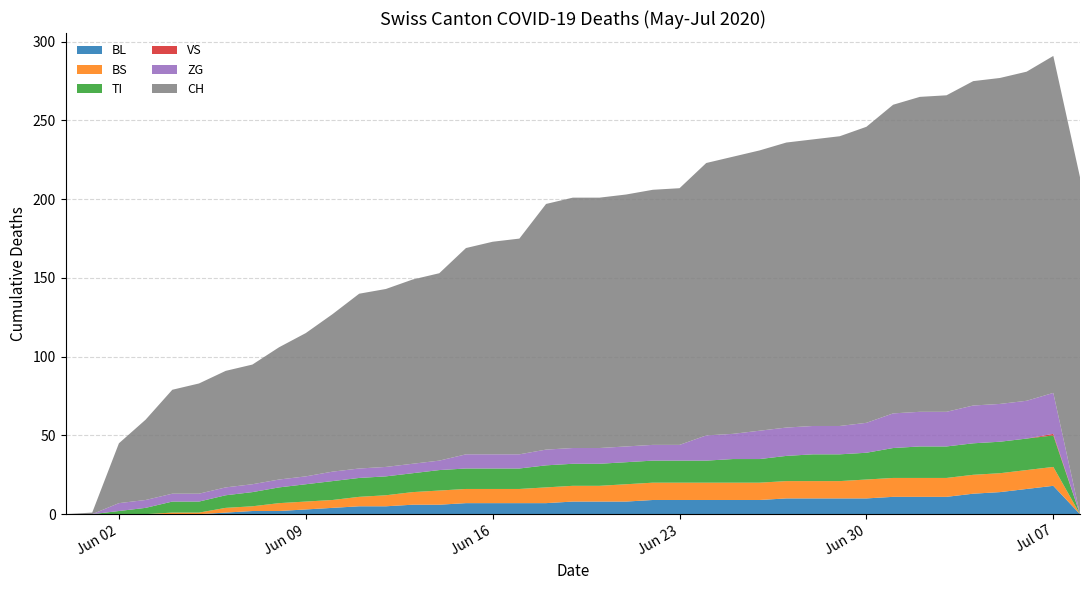

Reading left to right, transcribe all the data shown in this chart.

BL: 0	0	0	0	0	0	1	2	2	3	4	5	5	6	6	7	7	7	7	8	8	8	9	9	9	9	9	10	10	10	10	11	11	11	13	14	16	18	0
BS: 0	0	0	0	1	1	3	3	5	5	5	6	7	8	9	9	9	9	10	10	10	11	11	11	11	11	11	11	11	11	12	12	12	12	12	12	12	12	0
TI: 0	0	2	4	7	7	8	9	10	11	12	12	12	12	13	13	13	13	14	14	14	14	14	14	14	15	15	16	17	17	17	19	20	20	20	20	20	20	0
VS: 0	0	0	0	0	0	0	0	0	0	0	0	0	0	0	0	0	0	0	0	0	0	0	0	0	0	0	0	0	0	0	0	0	0	0	0	0	1	0
ZG: 0	0	5	5	5	5	5	5	5	5	6	6	6	6	6	9	9	9	10	10	10	10	10	10	16	16	18	18	18	18	19	22	22	22	24	24	24	26	0
CH: 0	1	38	51	66	70	74	76	84	91	100	111	113	117	119	131	135	137	156	159	159	160	162	163	173	176	178	181	182	184	188	196	200	201	206	207	209	214	214